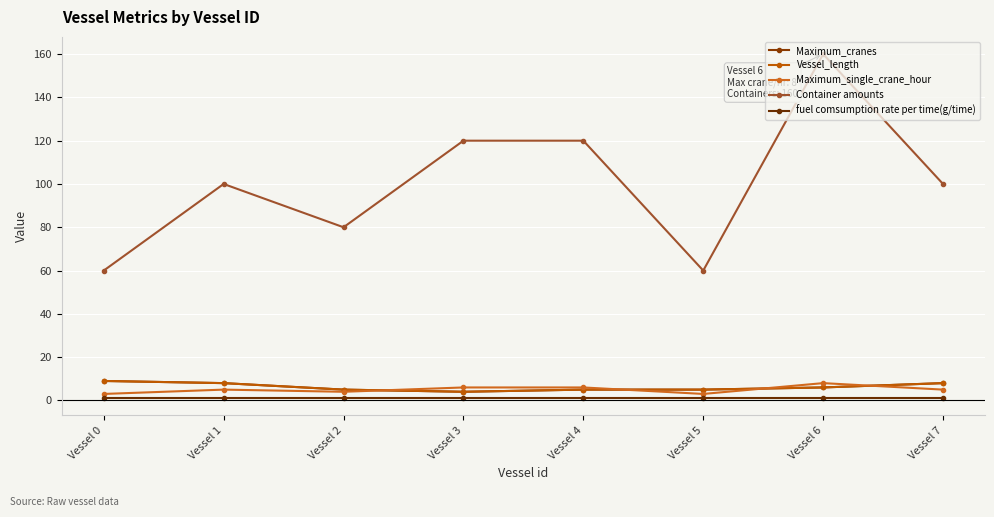

What is the sum of all Maximum_cranes values?

50